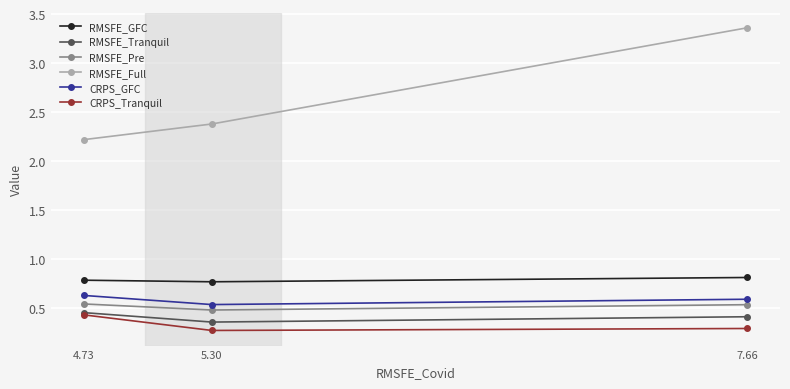

Which series has the widest spread of values?

RMSFE_Full